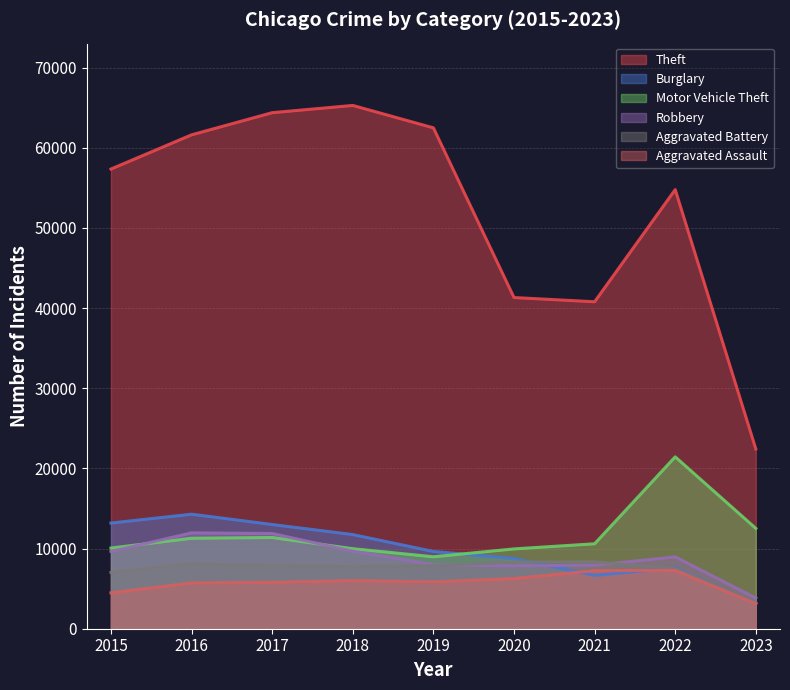

What is the difference between the highest and lowest values at 2022?

47508